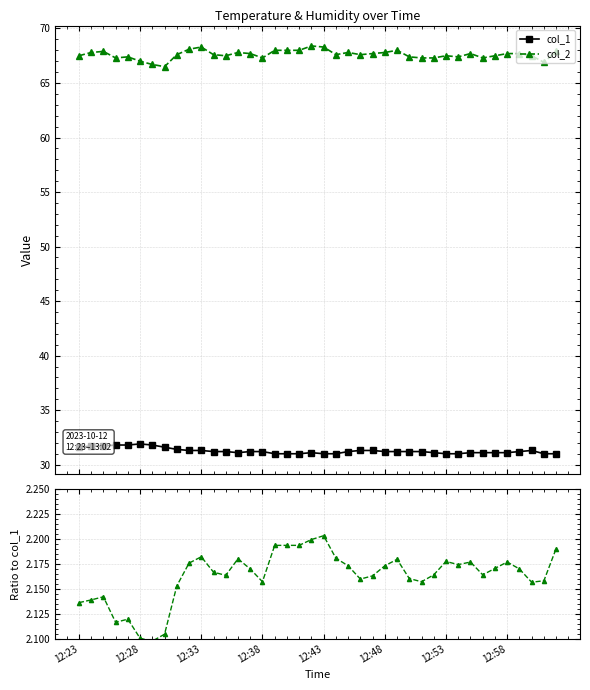

What is the value of the col_1 point at the 37th from the left?

31.2